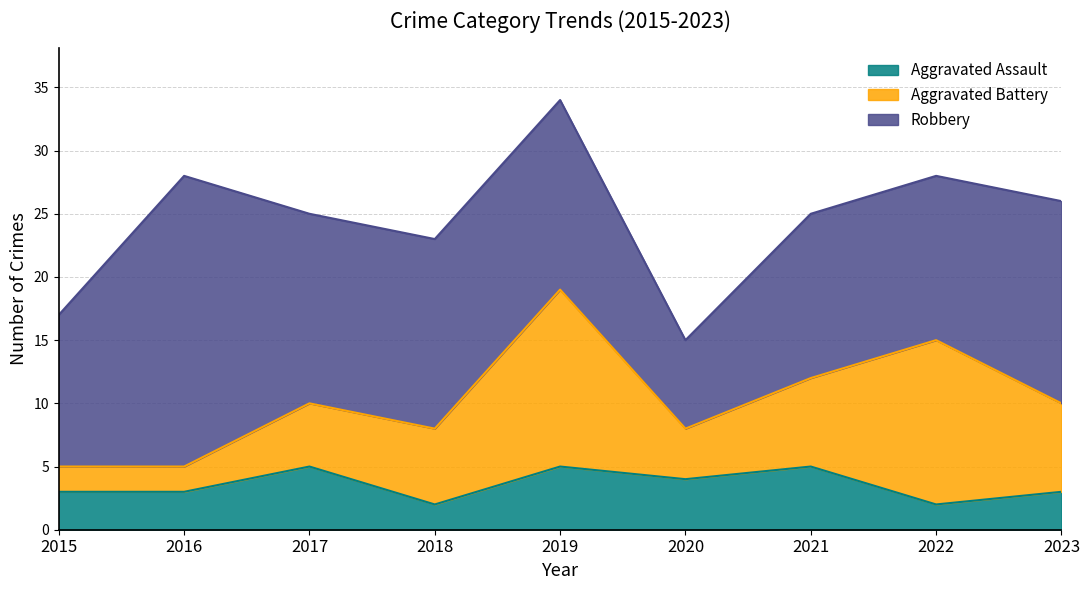

What is the difference between the Aggravated Battery values at 2018 and 2016?

4